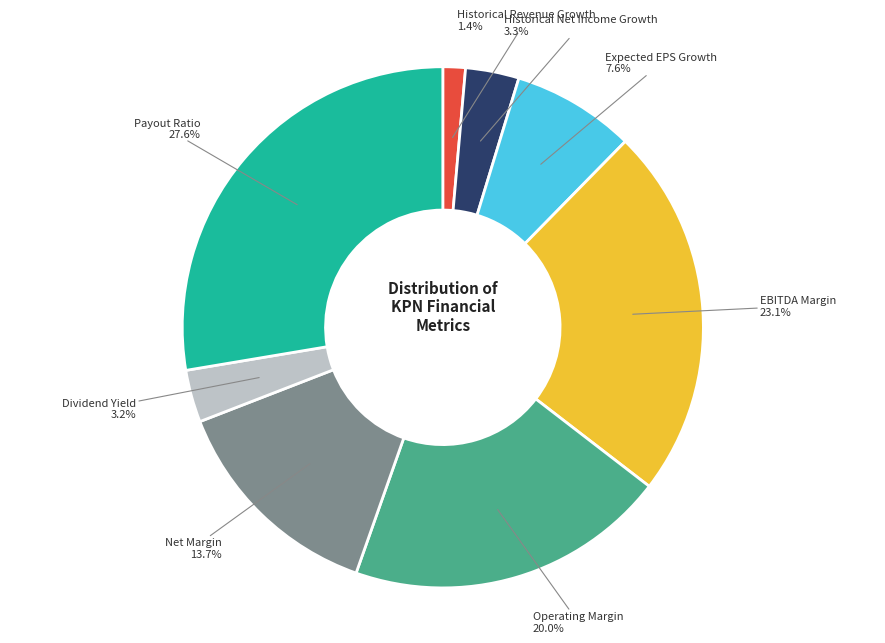

Is there a majority slice in this chart?

No